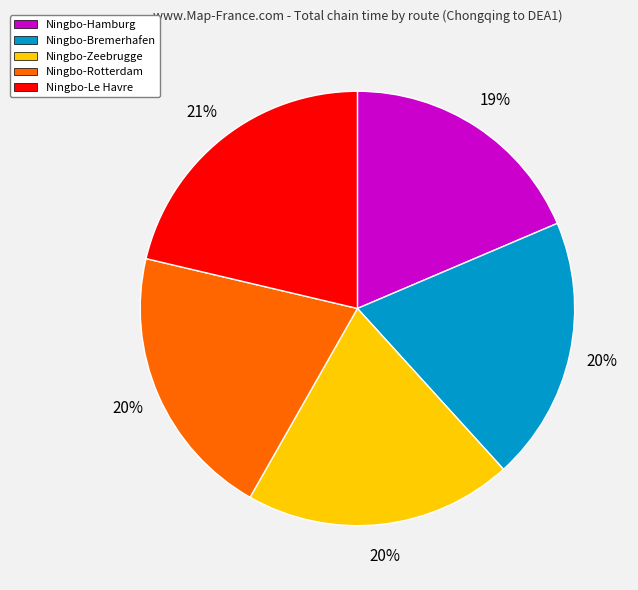

Which slice is the smallest?

Ningbo-Hamburg